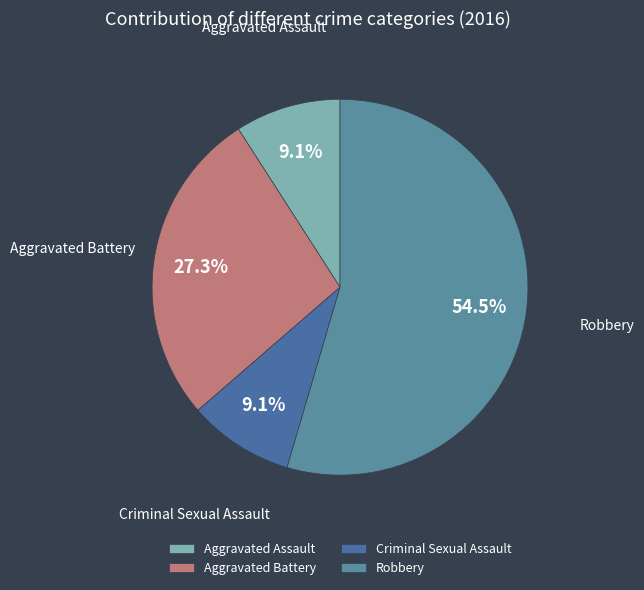

Is the sum of Criminal Sexual Assault and Aggravated Assault greater than half?

No